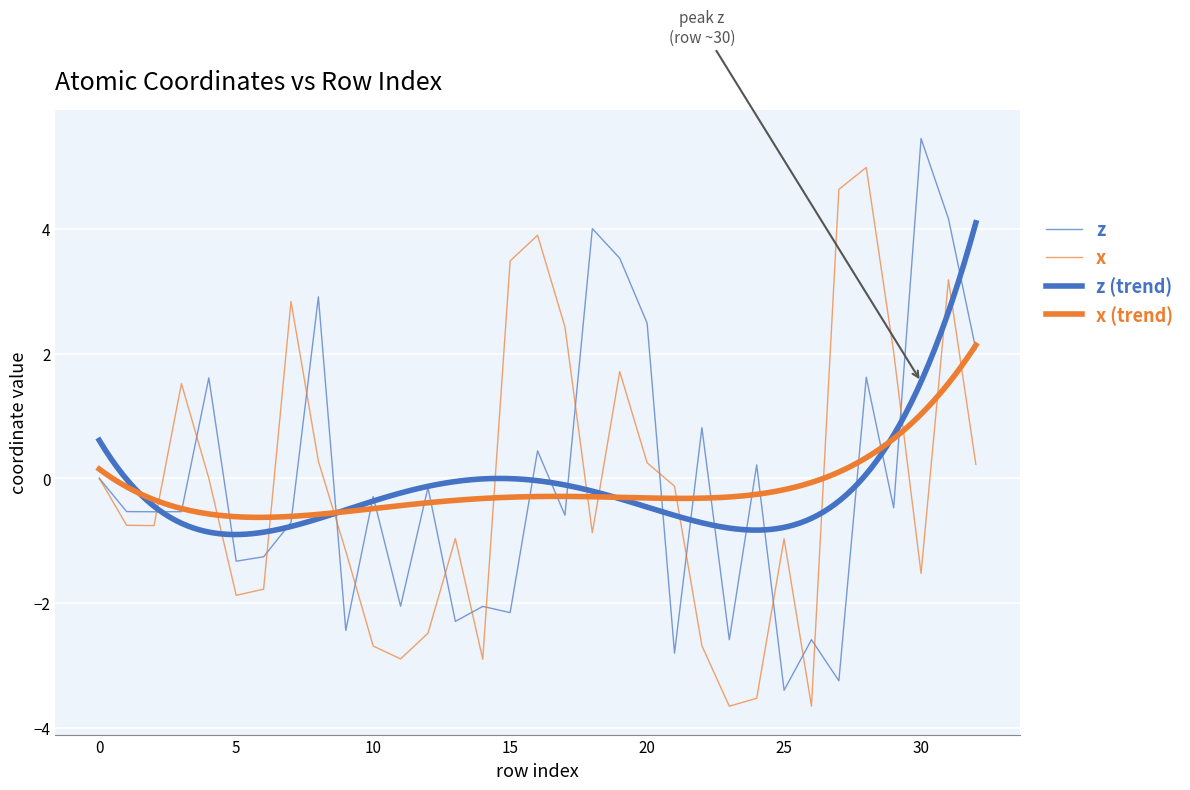

What is the sum of all x values?

-3.8